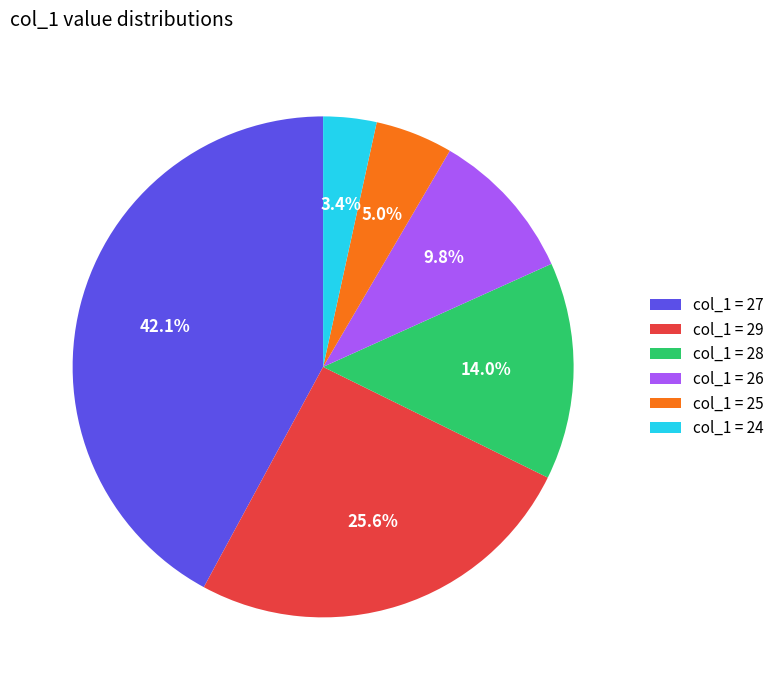

Is there any slice that represents more than half of the pie?

No